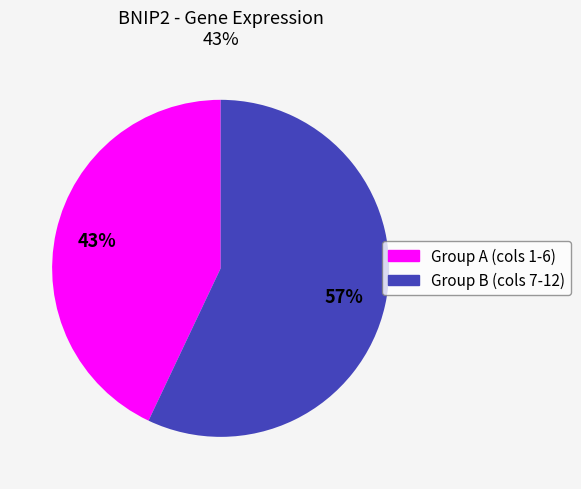

Is there a majority slice in this chart?

Yes